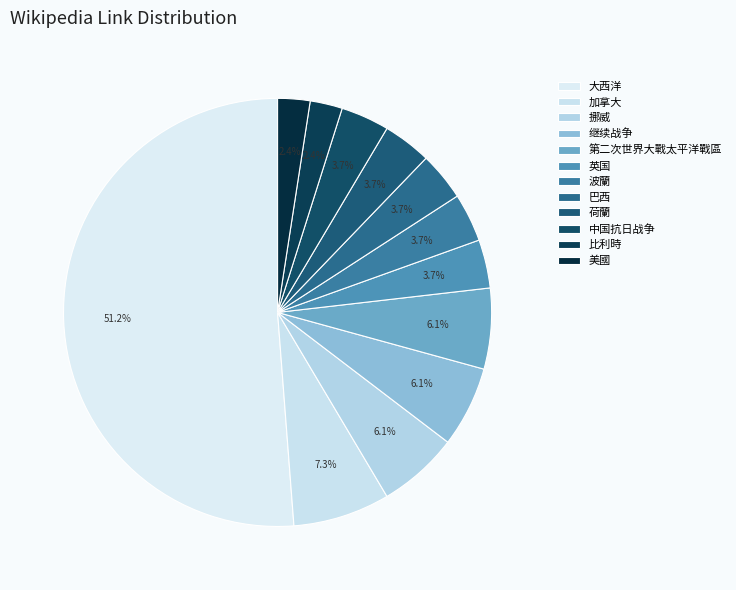

Does 第二次世界大戰太平洋戰區 represent more than half of the total?

No